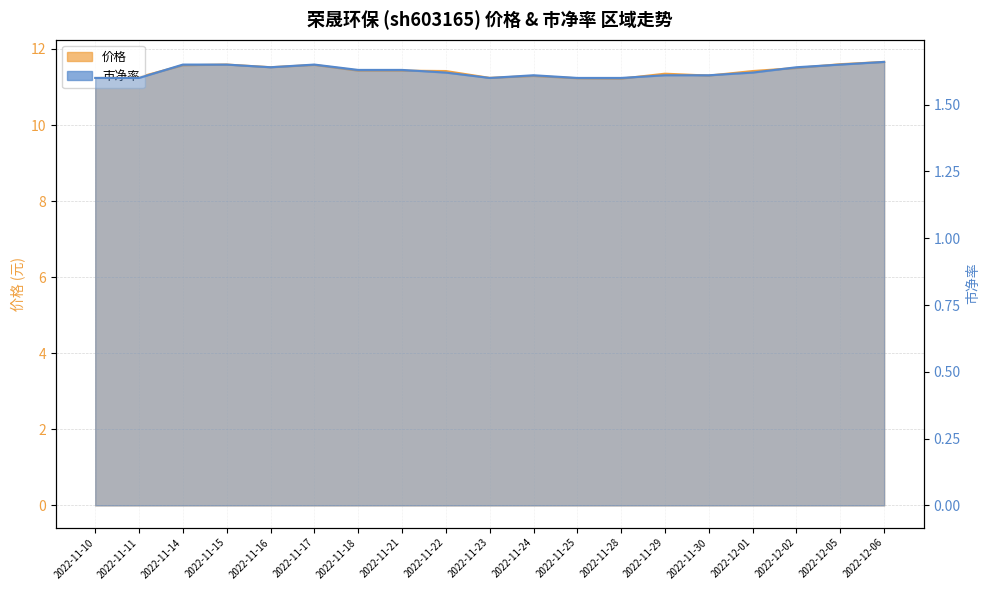

True or false: 市净率 and 价格 intersect in this chart.

False